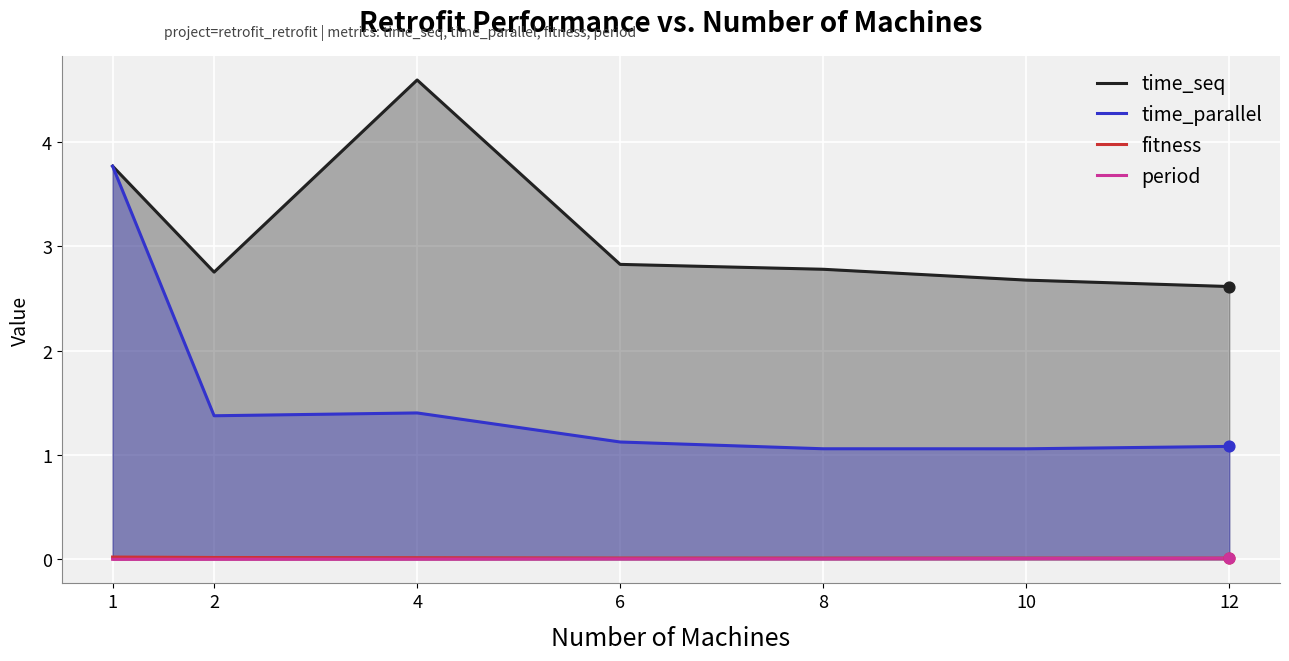

At which category is the sum across all series the highest?

1